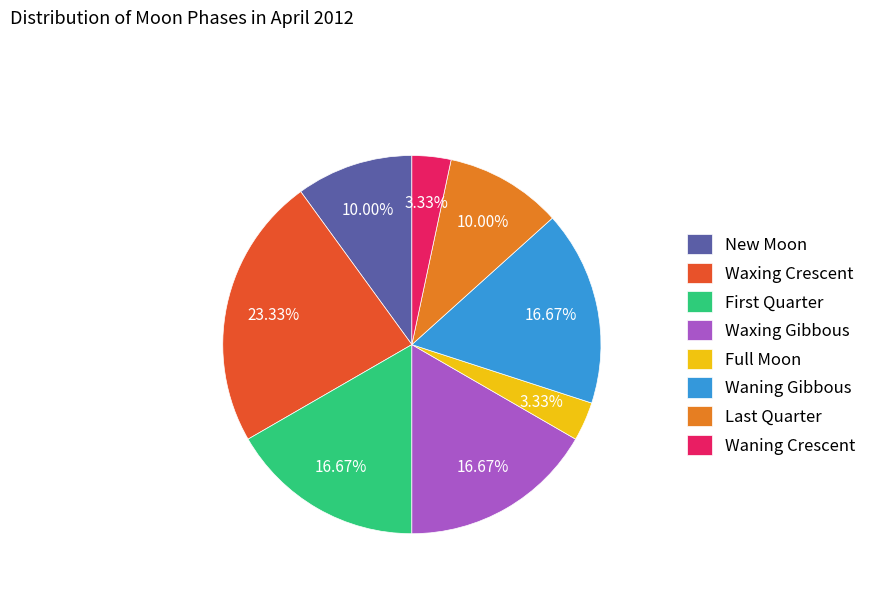

What is the largest slice in the pie chart?

Waxing Crescent